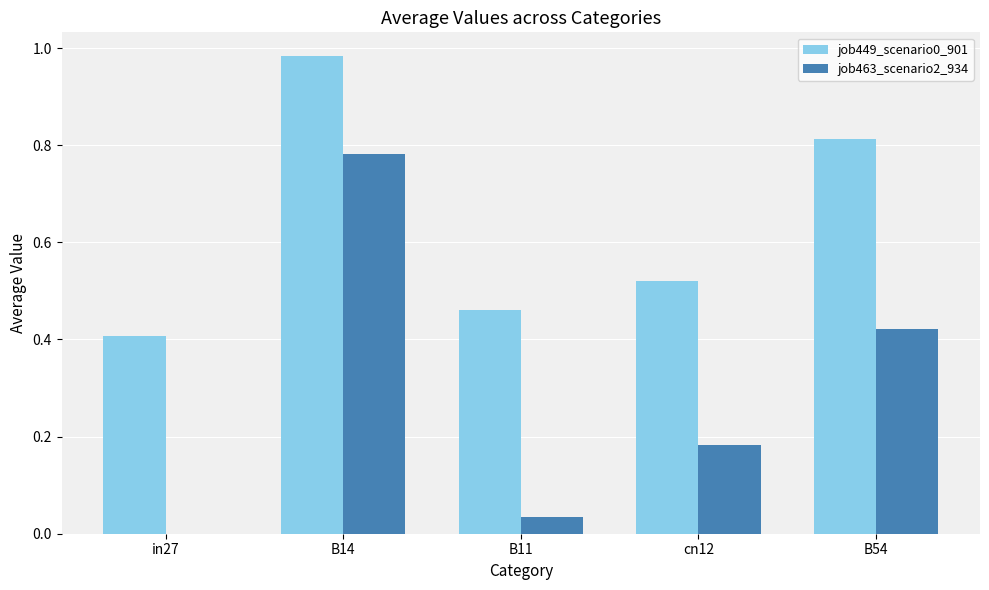

At which label is job449_scenario0_901 closest to 0?

in27